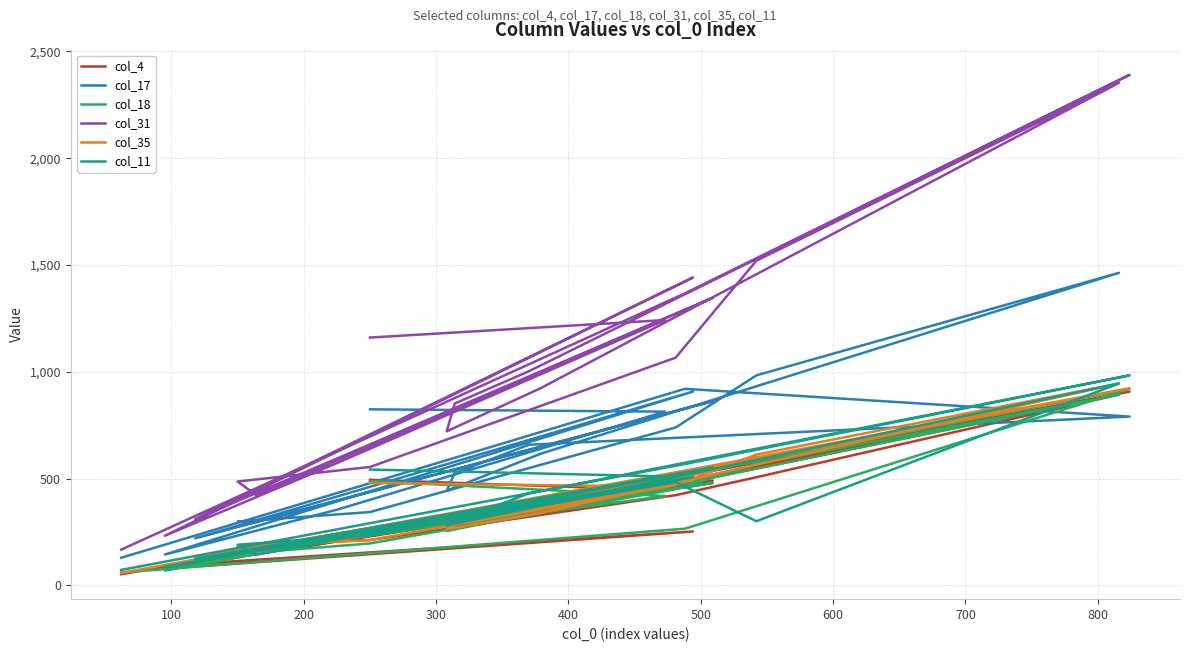

Reading left to right, extract all data points from this chart.

col_4: 494	445	205	78	252	101	490	166	185	212	422	506	893	341	272	295	347	907	511	52
col_17: 824	813	354	144	907	220	862	297	298	343	739	983	1463	616	443	525	658	790	920	129
col_18: 488	418	215	70	511	109	479	157	147	196	450	568	893	340	255	264	373	920	265	60
col_31: 1160	1242	572	232	1441	310	1346	422	486	554	1066	1520	2353	923	721	851	1002	2390	1367	167
col_35: 479	462	214	91	492	131	536	154	181	212	470	612	945	339	263	286	385	923	537	58
col_11: 542	510	229	86	506	123	552	143	190	235	483	300	945	374	281	299	430	983	568	72